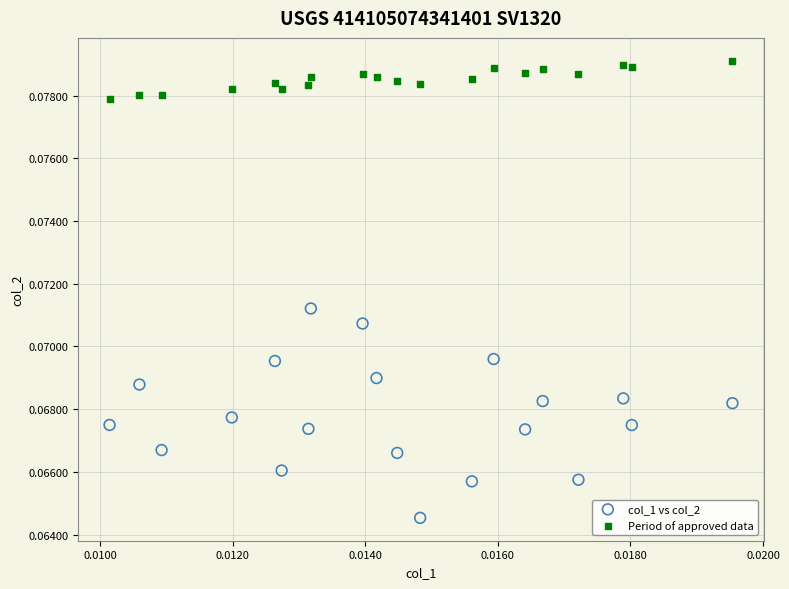

Which series contains the lowest Y value?

col_1 vs col_2